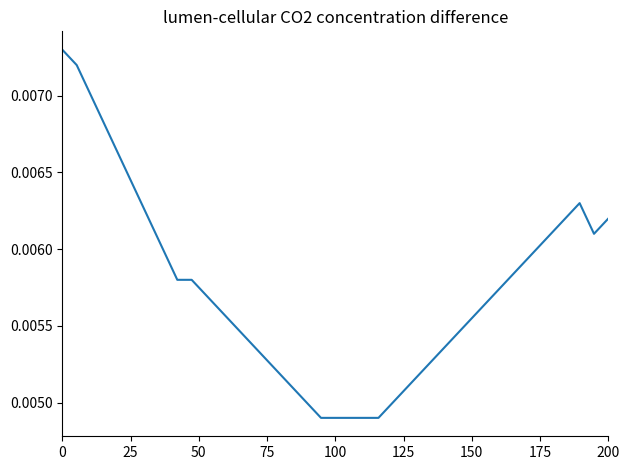

Is this an area chart (filled region under the line)?

No